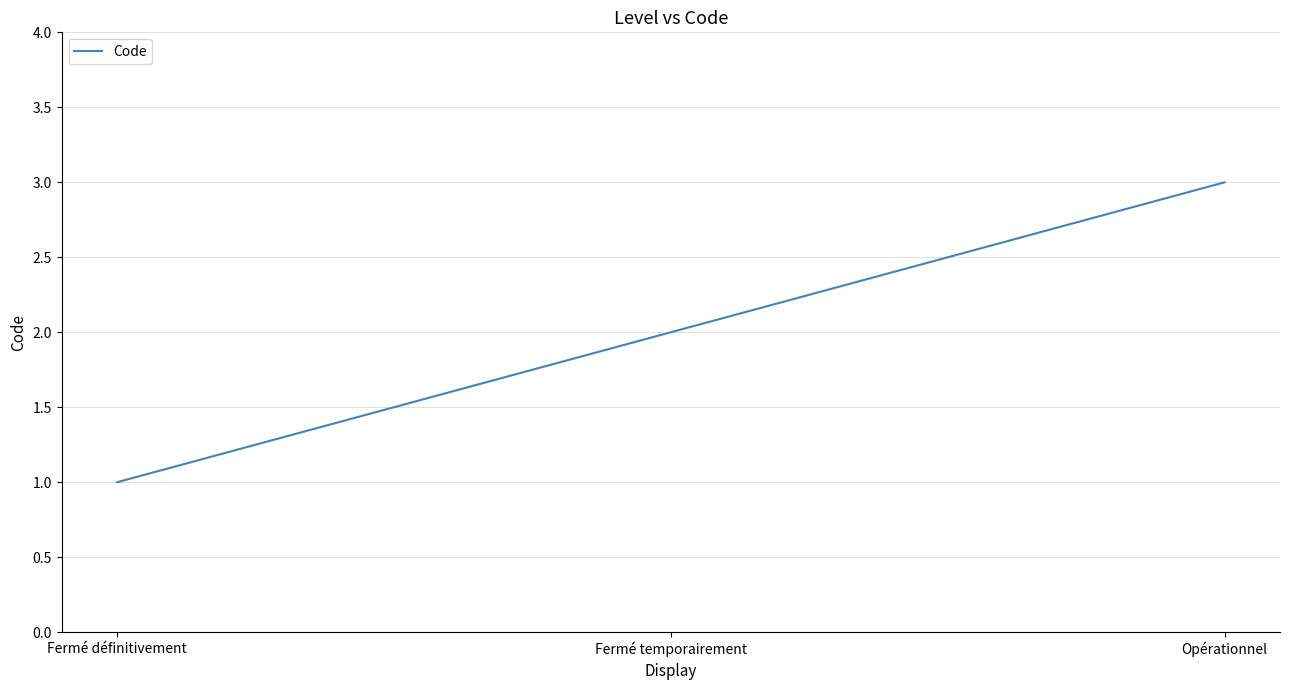

Reading right to left, list all the values displayed in this chart.

3	2	1